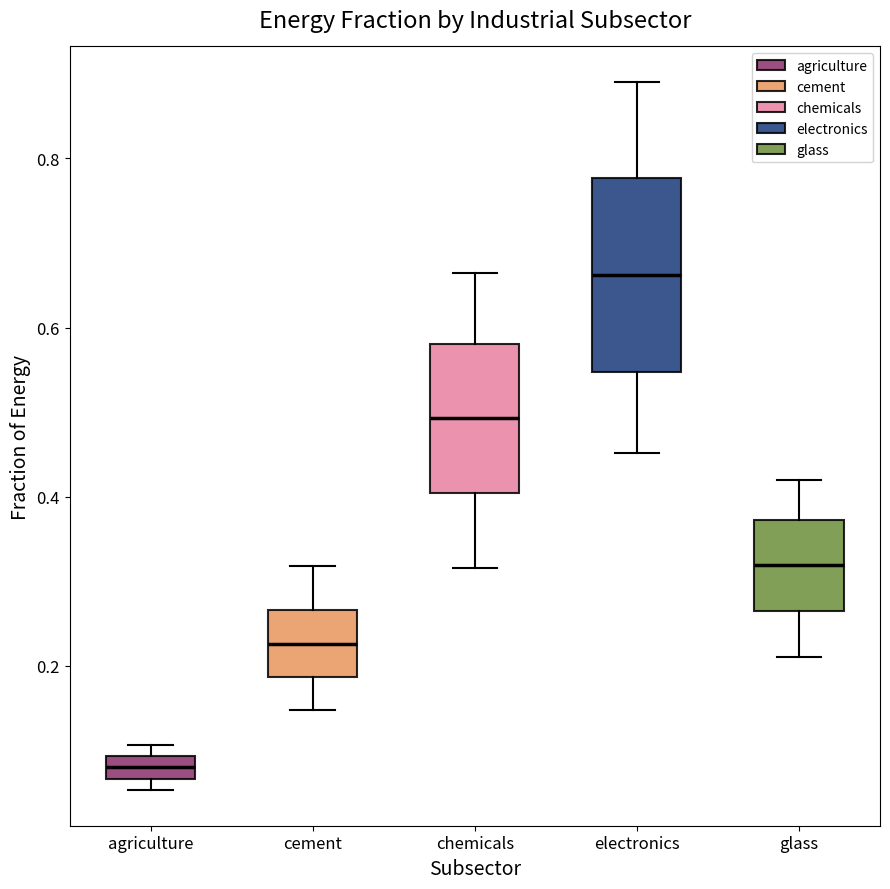

Comparing the boxes themselves (not the whiskers), which one is the tallest?

electronics